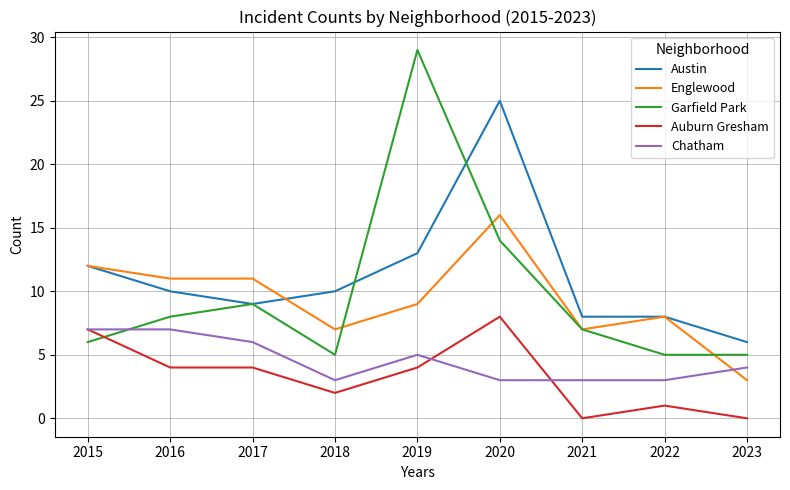

Which series has the largest total across all categories?

Austin